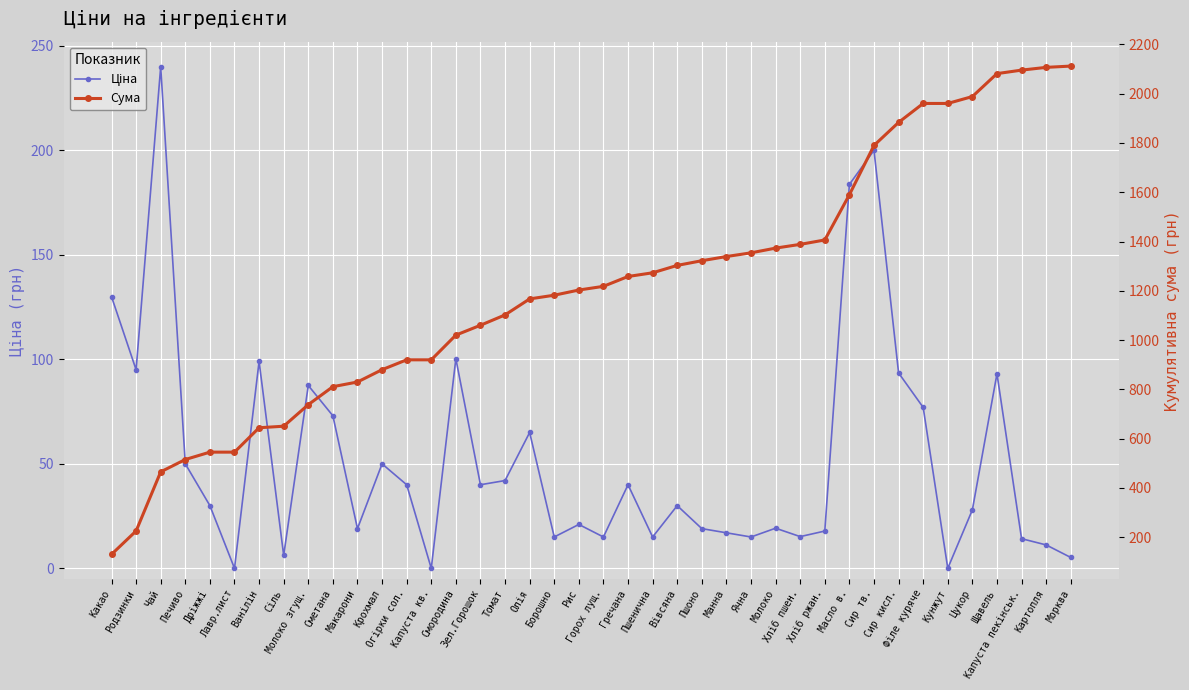

True or false: Сума has a value of 1406.2 at Хліб ржан..

True